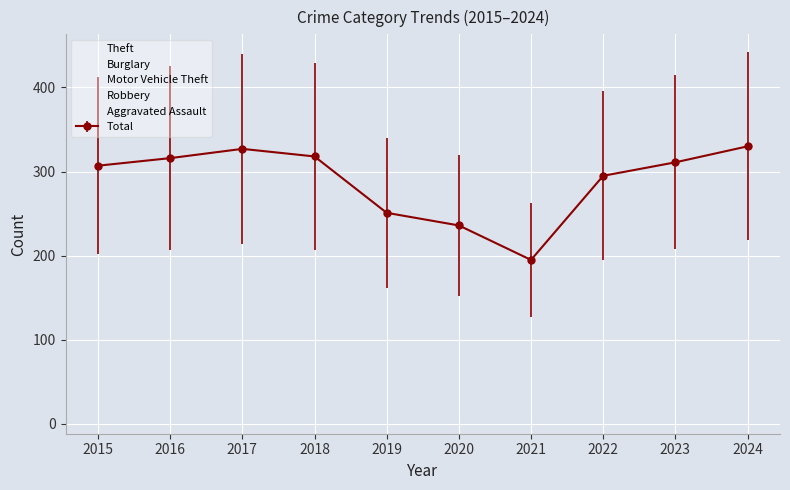

How many series are shown in this chart?

6